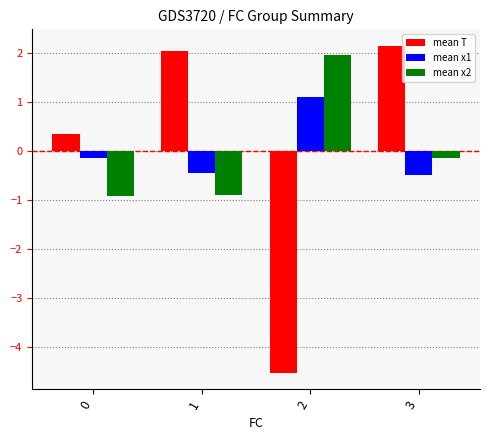

Where does the mean x1 series first go above 0?

2